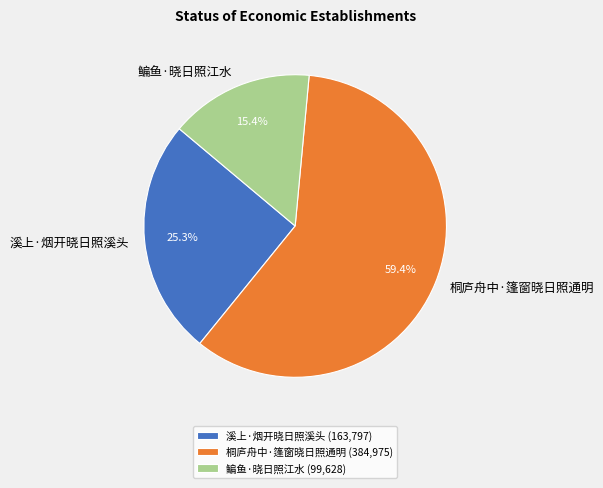

What is the total percentage of 鳊鱼·晓日照江水 and 桐庐舟中·篷窗晓日照通明?

74.7%